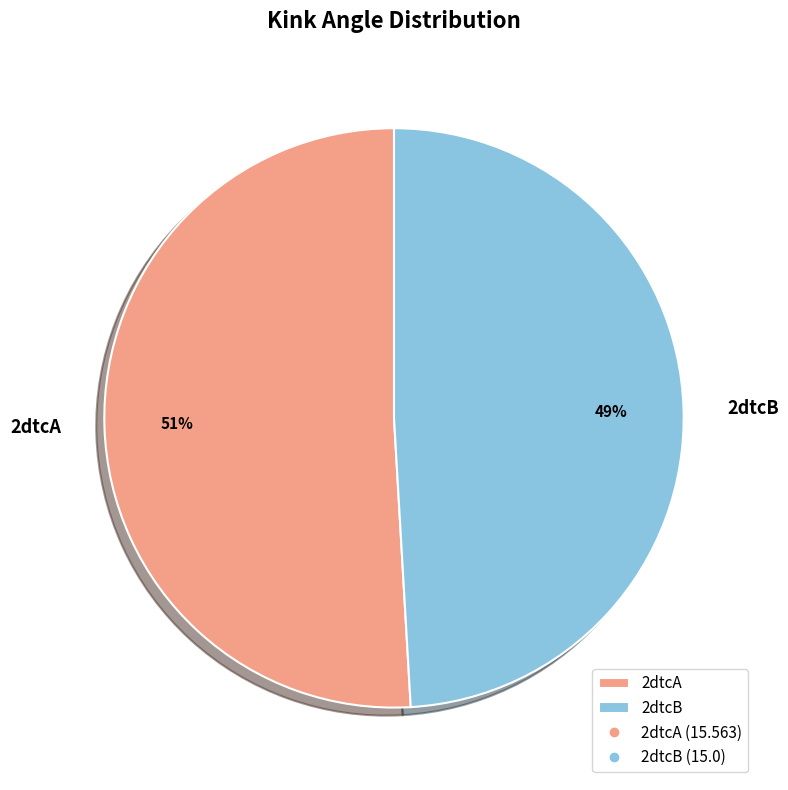

What is the largest slice in the pie chart?

2dtcA